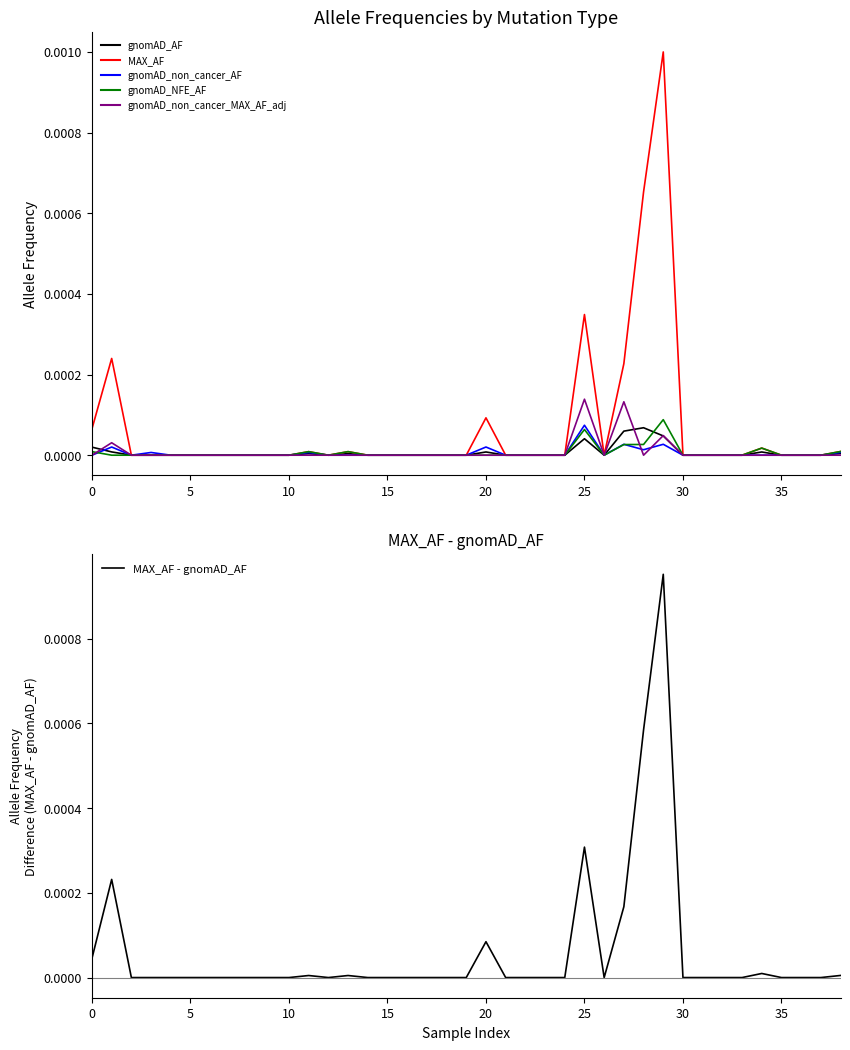

Is this an area chart (filled region under the line)?

No